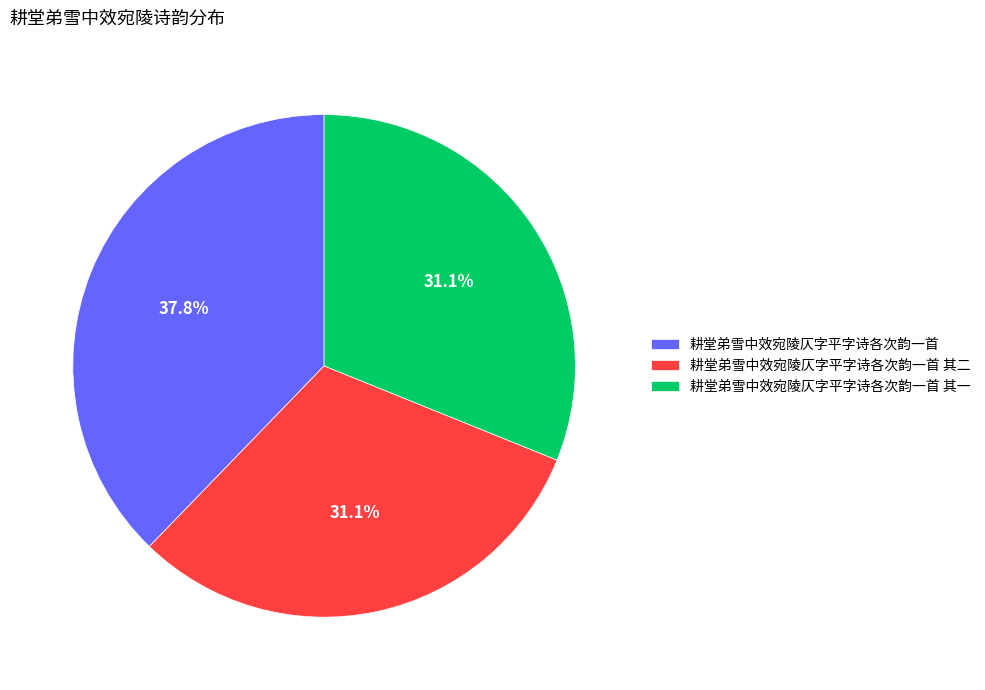

How many segments does this pie chart have?

3